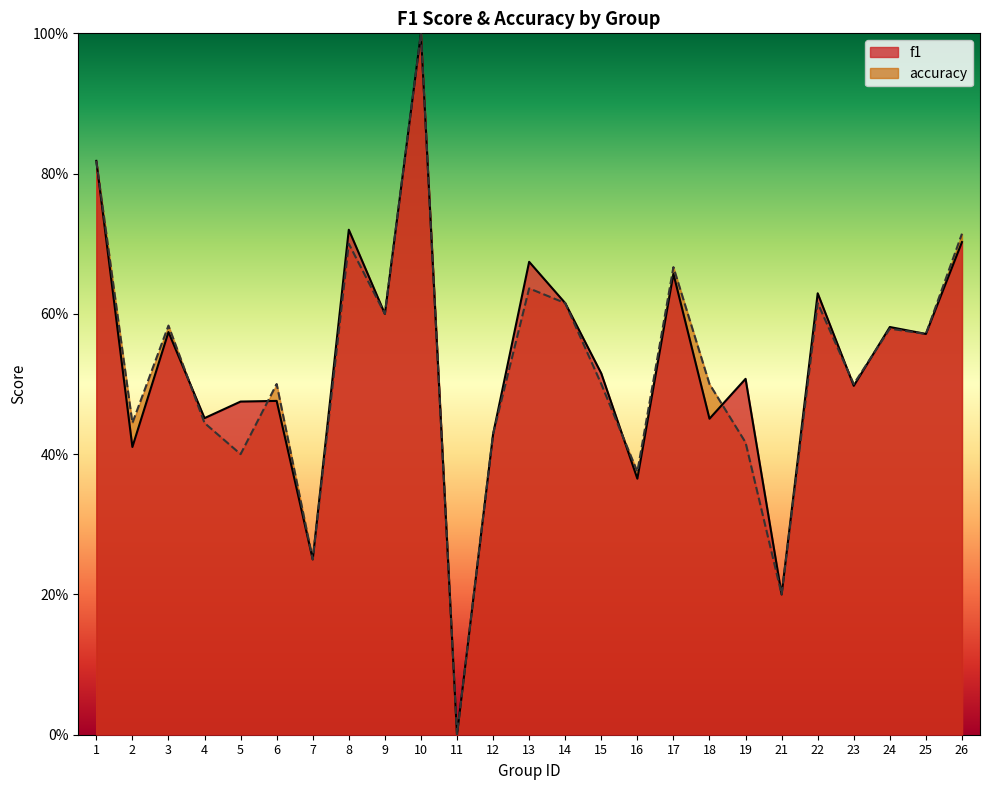

At which category does the chart reach its peak across all series?

10